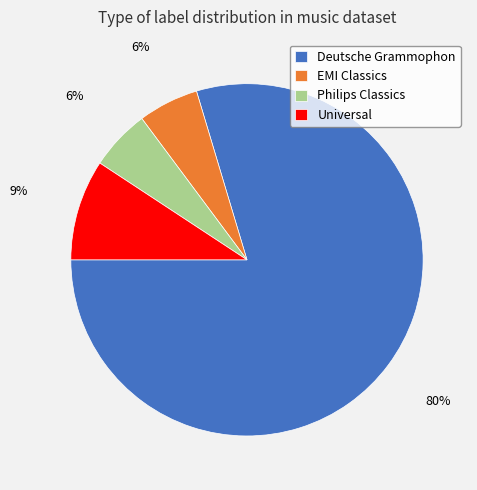

Count the number of slices in the pie.

4